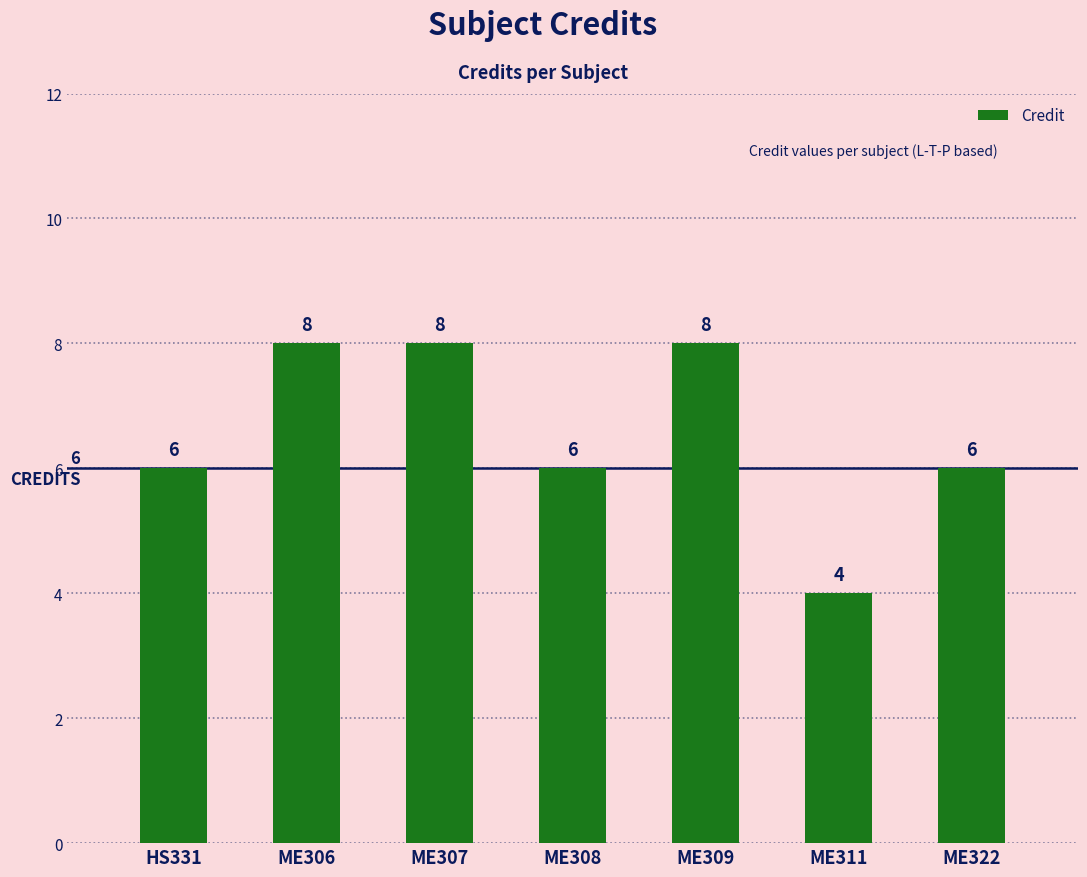

Read the value at ME322.

6